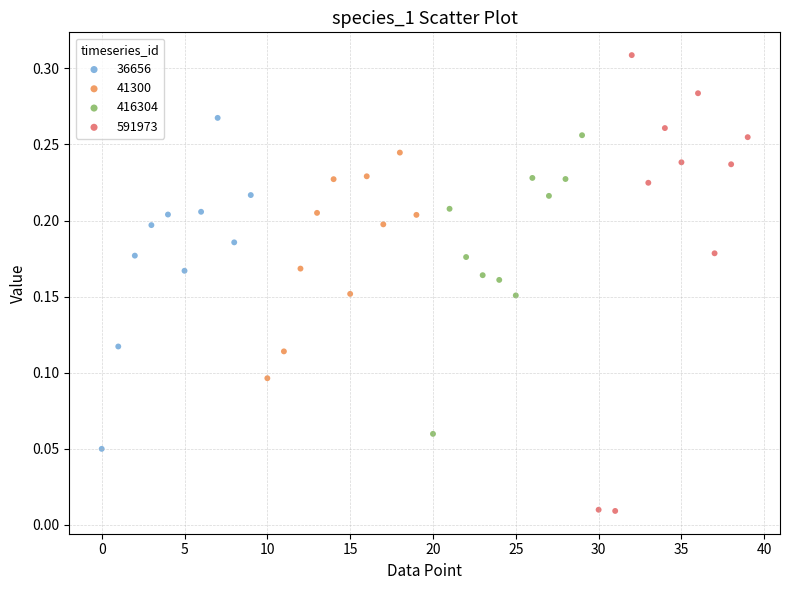

Which series reaches the minimum Y coordinate?

591973